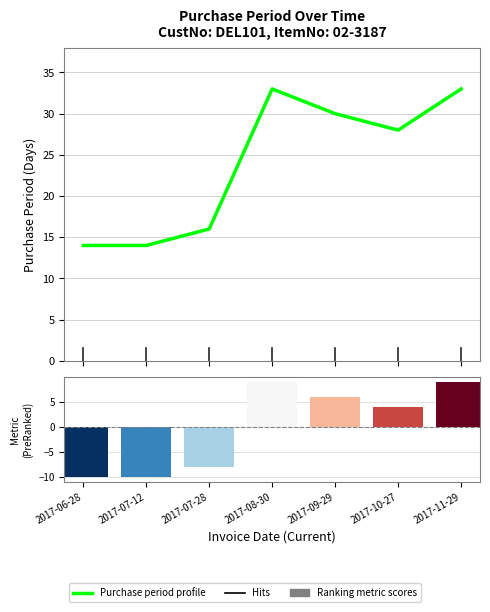

Rank the series by their maximum value, from lowest to highest.

Ranking metric scores, PurchasePeriod